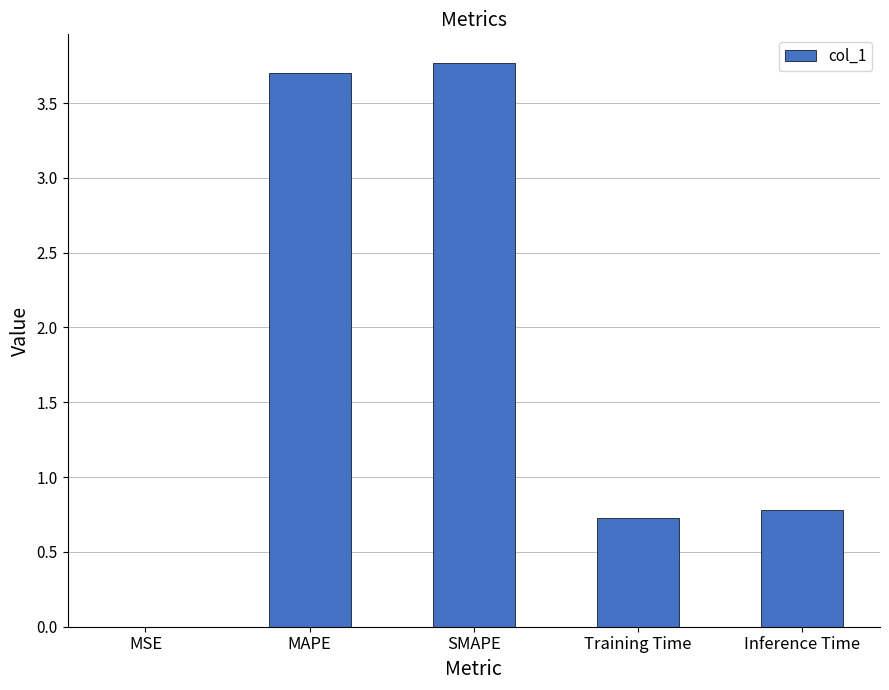

True or false: the data shows 1.0 at Inference Time.

False